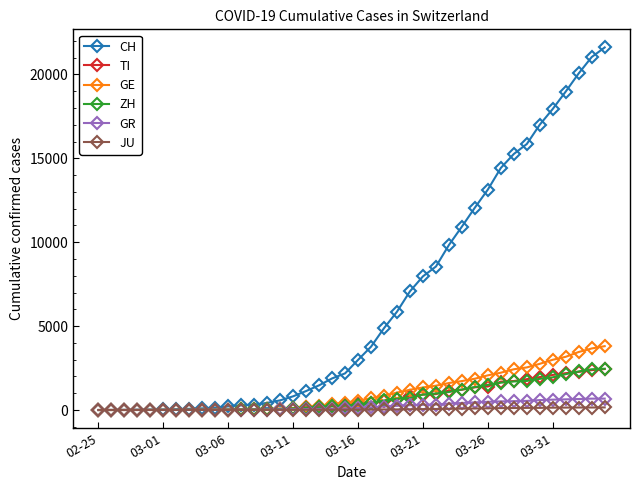

What is the greatest value displayed?

21605